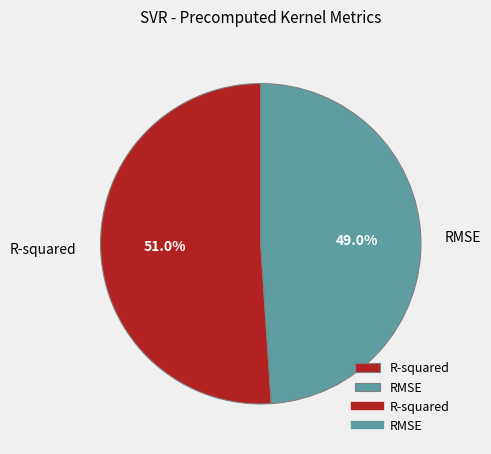

The RMSE slice represents 49% of the pie. True or false?

True